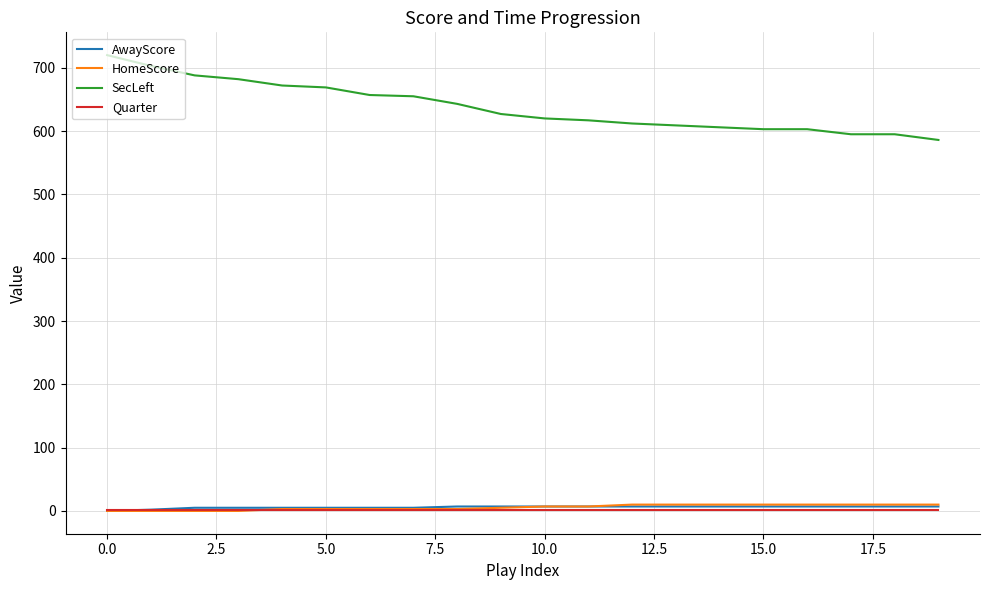

Which series has the largest total across all categories?

SecLeft